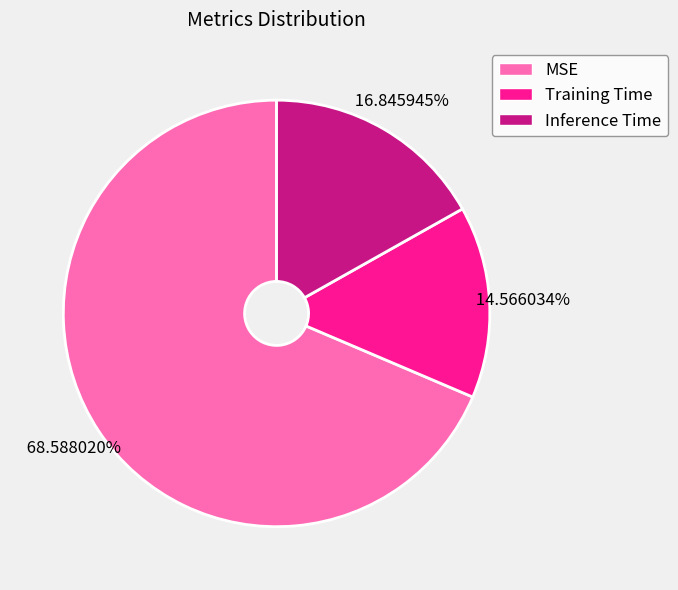

What is the smallest slice in the pie chart?

Training Time